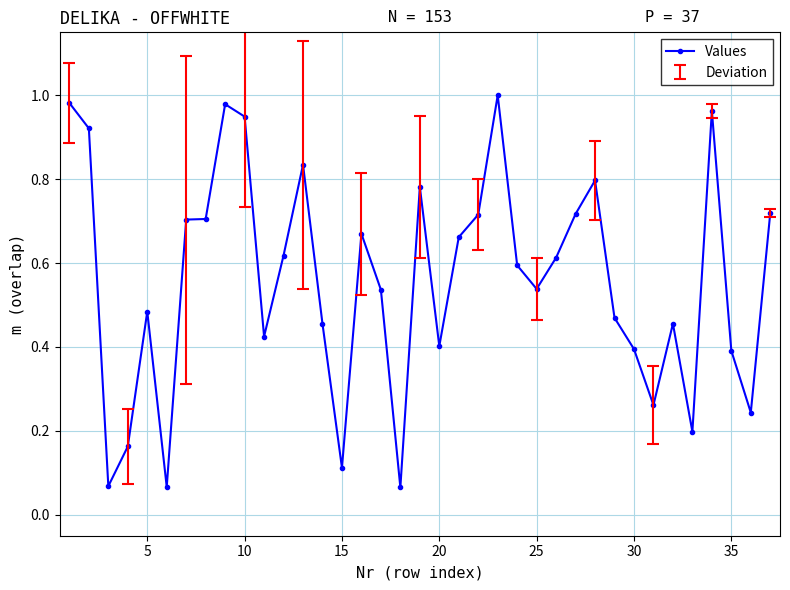

True or false: the data has more than 2 interior local peaks.

True